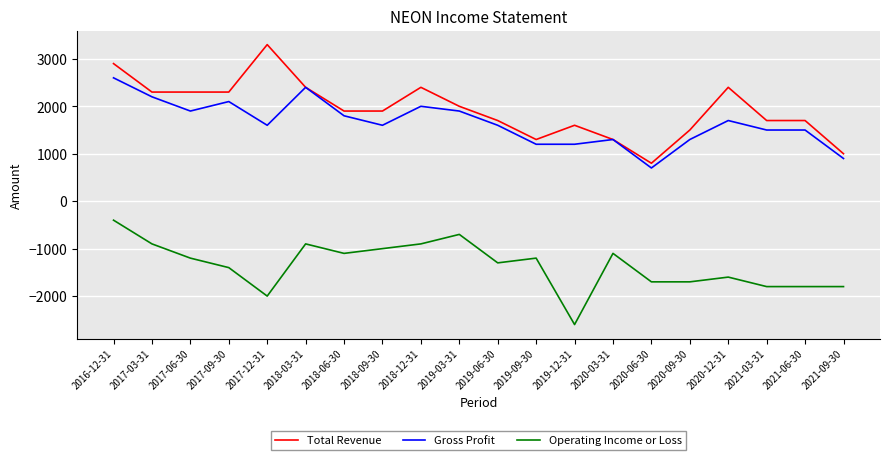

What is the sum of the Gross Profit values at 2018-12-31 and 2020-06-30?

2700